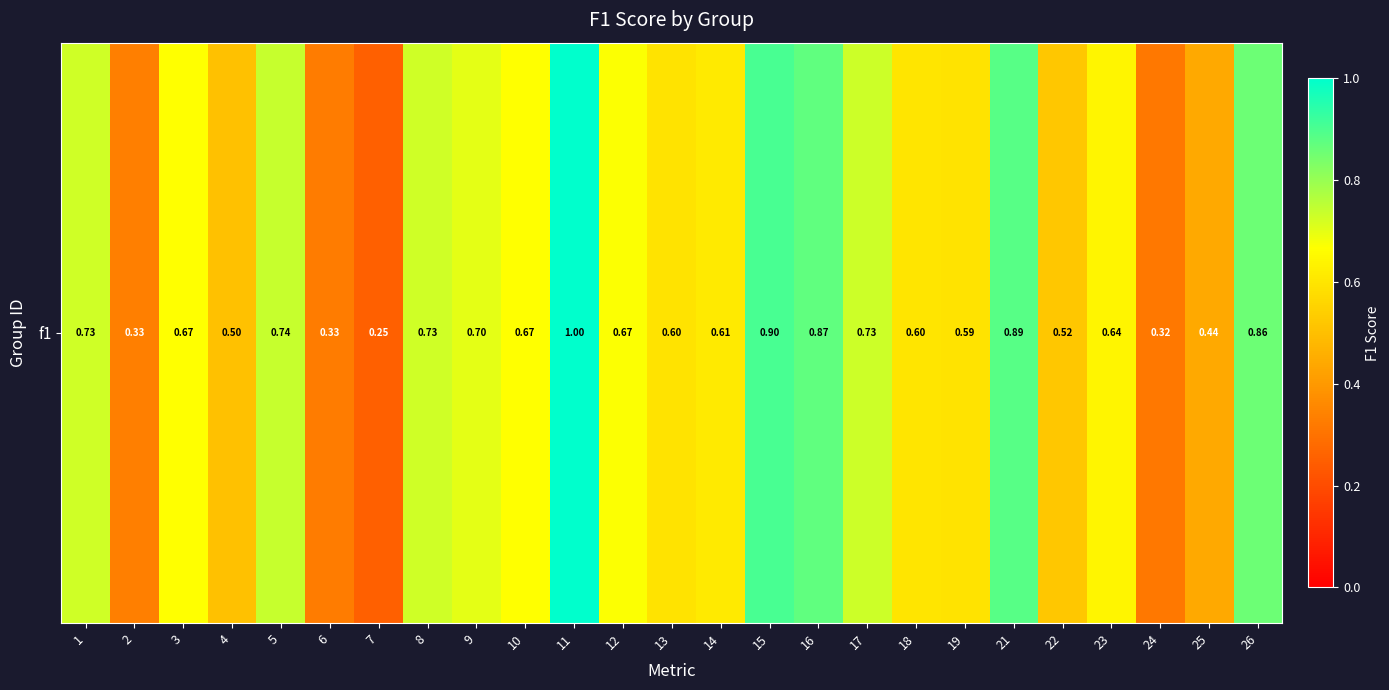

What is the minimum value shown in the chart?

0.2